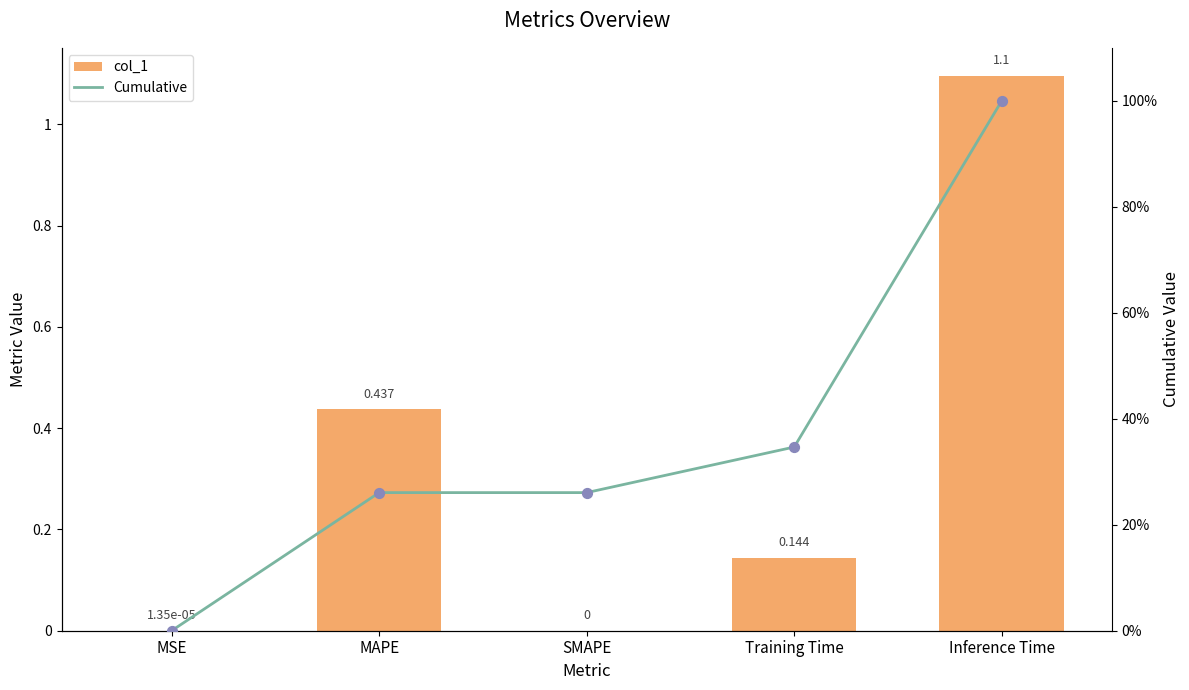

At how many categories does at least one series exceed 0?

5